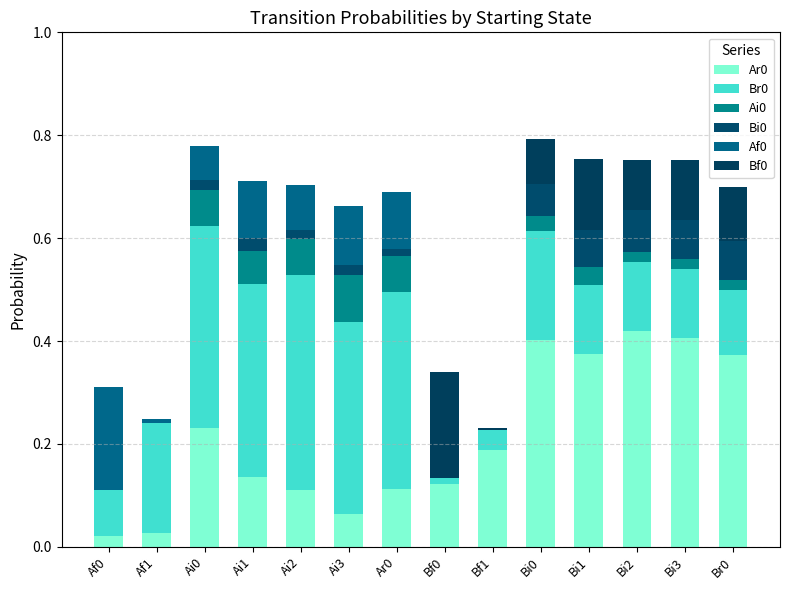

At which category is the sum across all series the highest?

Bi0